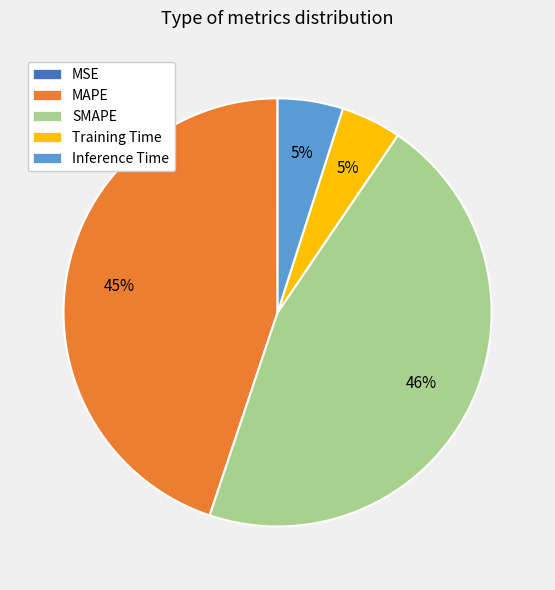

To the nearest percent, what is the average slice percentage?

20%